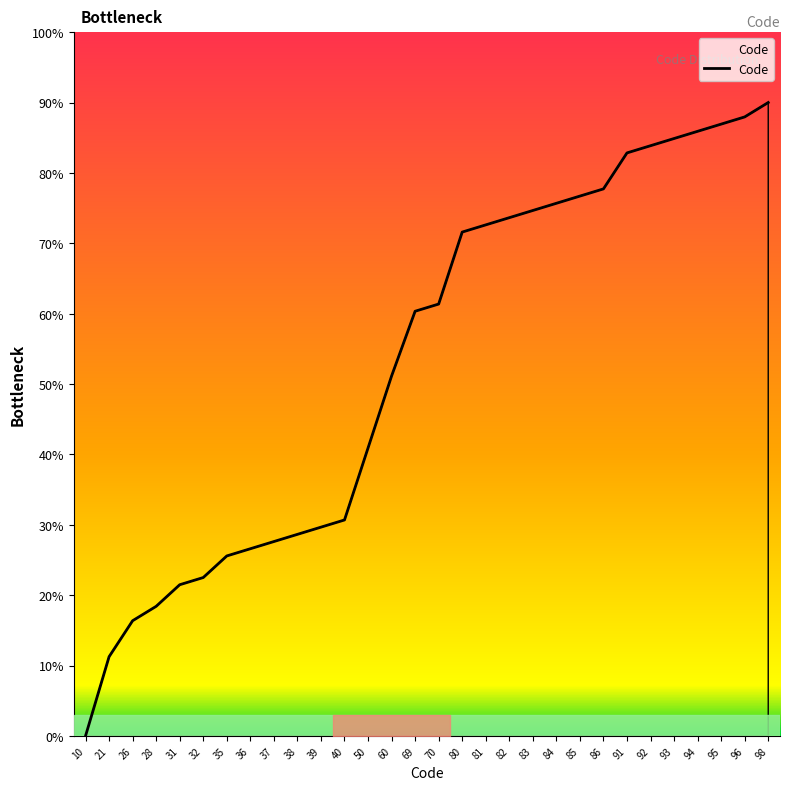

List the labels in order of value, smallest first.

10, 21, 26, 28, 31, 32, 35, 36, 37, 38, 39, 40, 50, 60, 69, 70, 80, 81, 82, 83, 84, 85, 86, 91, 92, 93, 94, 95, 96, 98